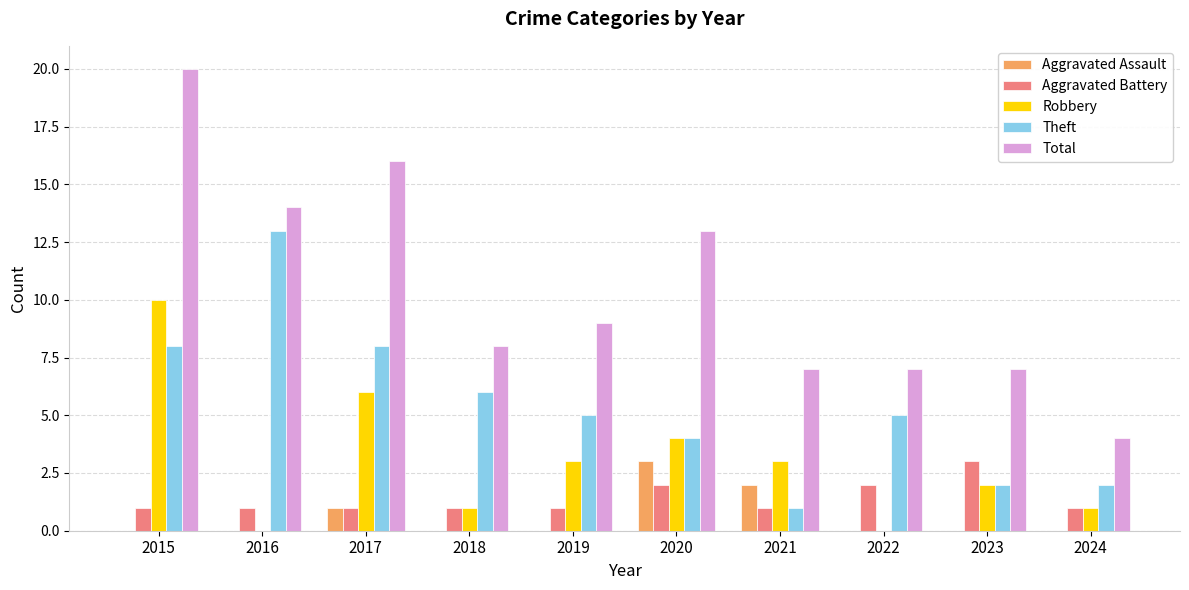

Where is Total nearest to the value 12?

2020